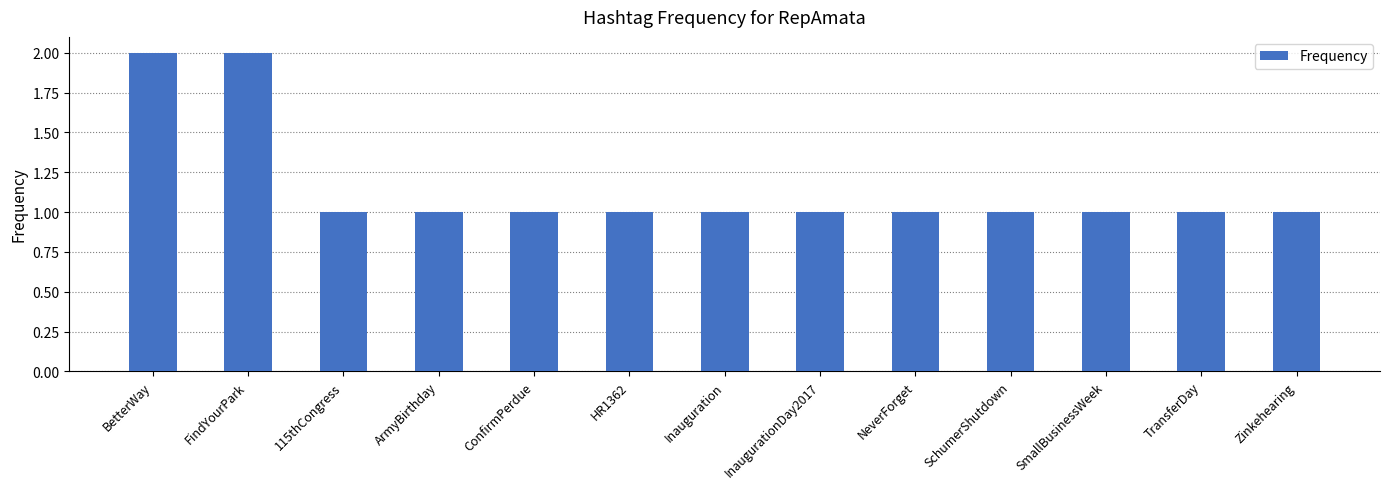

Approximately how many times larger is the value at NeverForget compared to SchumerShutdown?

1.0